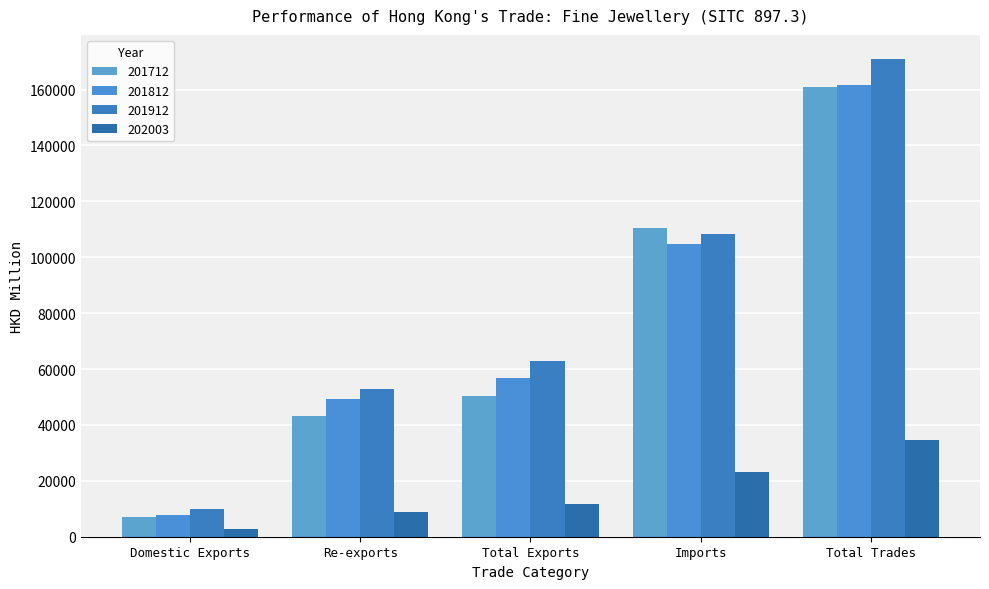

What is the total value across all series at Total Trades?

528194.1